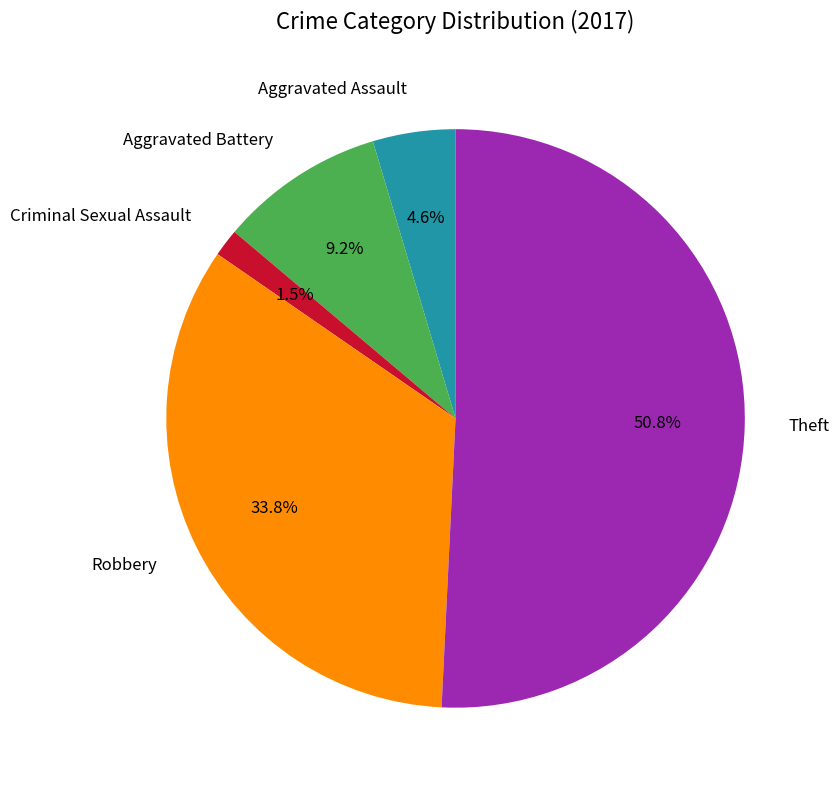

Count the number of slices in the pie.

5